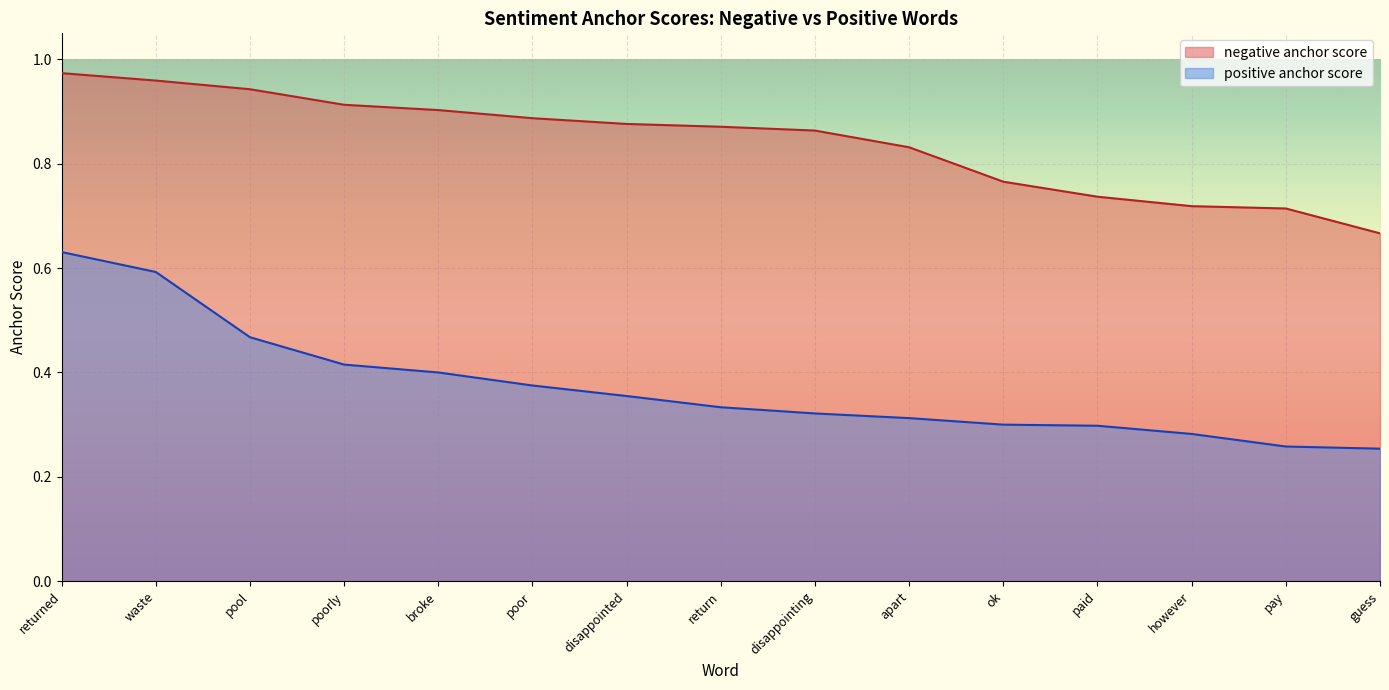

What is the value of the positive anchor score point at the 5th from the left?

0.4